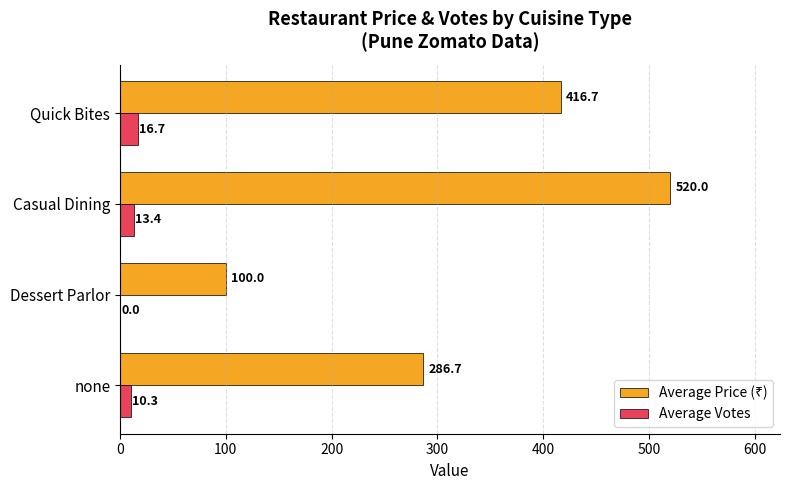

Which category has the highest value across all series?

Casual Dining